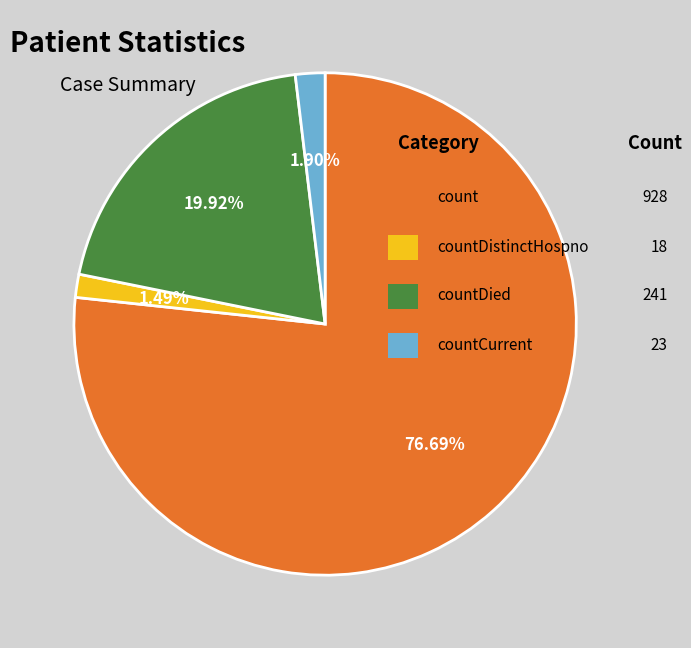

Does any single category account for the majority?

Yes